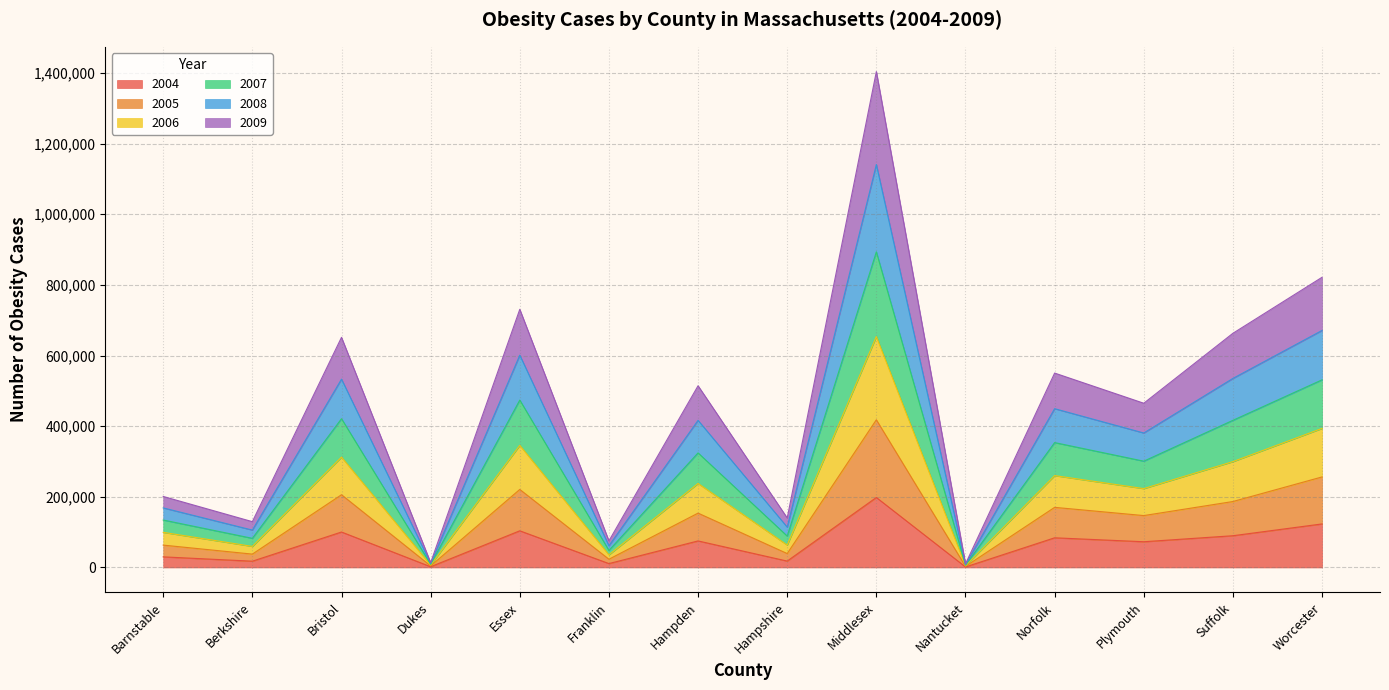

At which category is the sum across all series the highest?

Middlesex